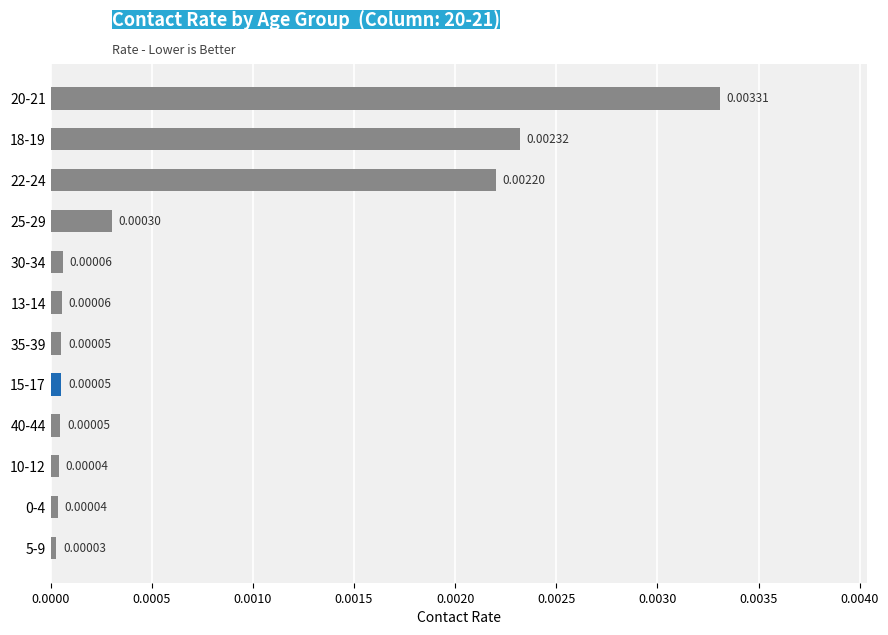

Which has a higher value, 10-12 or 30-34?

30-34